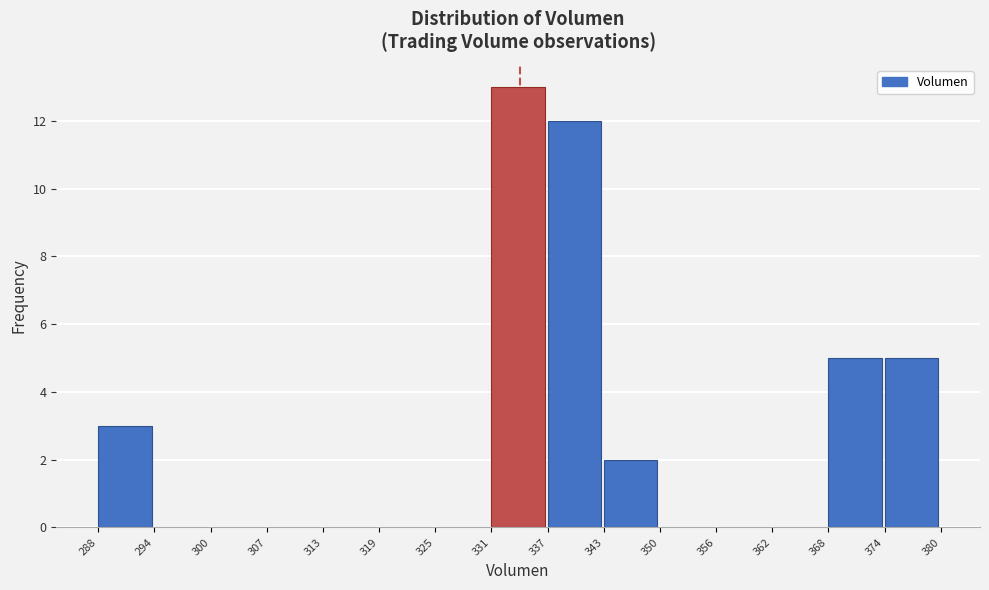

Reading left to right, list every bar in this chart as the range it spans on the x-axis followed by its height. The values are not printed on the chart, so give them approximately, as read against the axis.

288 to 294: 3
294 to 300: 0
300 to 307: 0
307 to 313: 0
313 to 319: 0
319 to 325: 0
325 to 331: 0
331 to 337: 13
337 to 343: 12
343 to 350: 2
350 to 356: 0
356 to 362: 0
362 to 368: 0
368 to 374: 5
374 to 380: 5